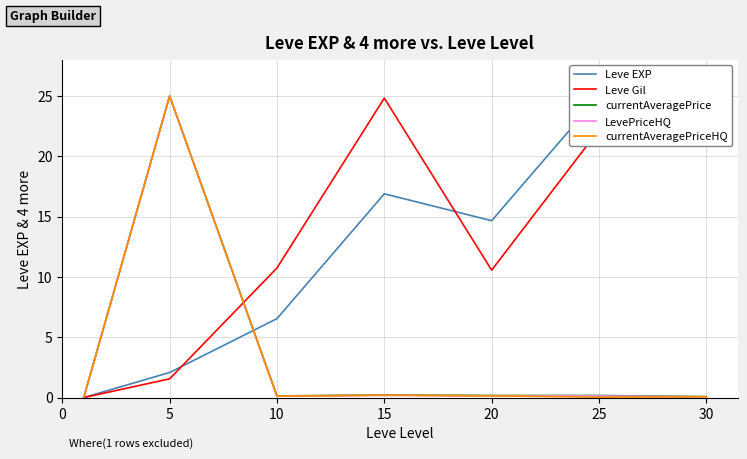

True or false: currentAveragePrice has a value of 0.1 at 10.

True